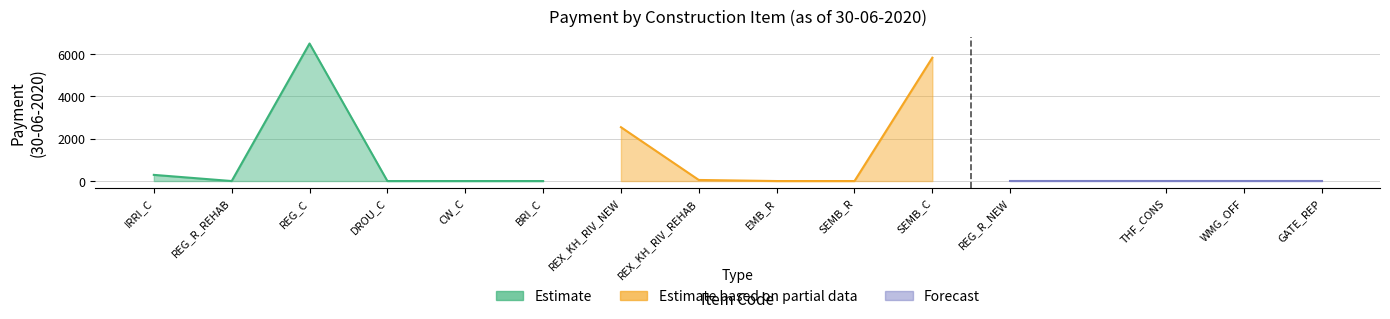

What is the maximum value shown in the chart?

6504.0